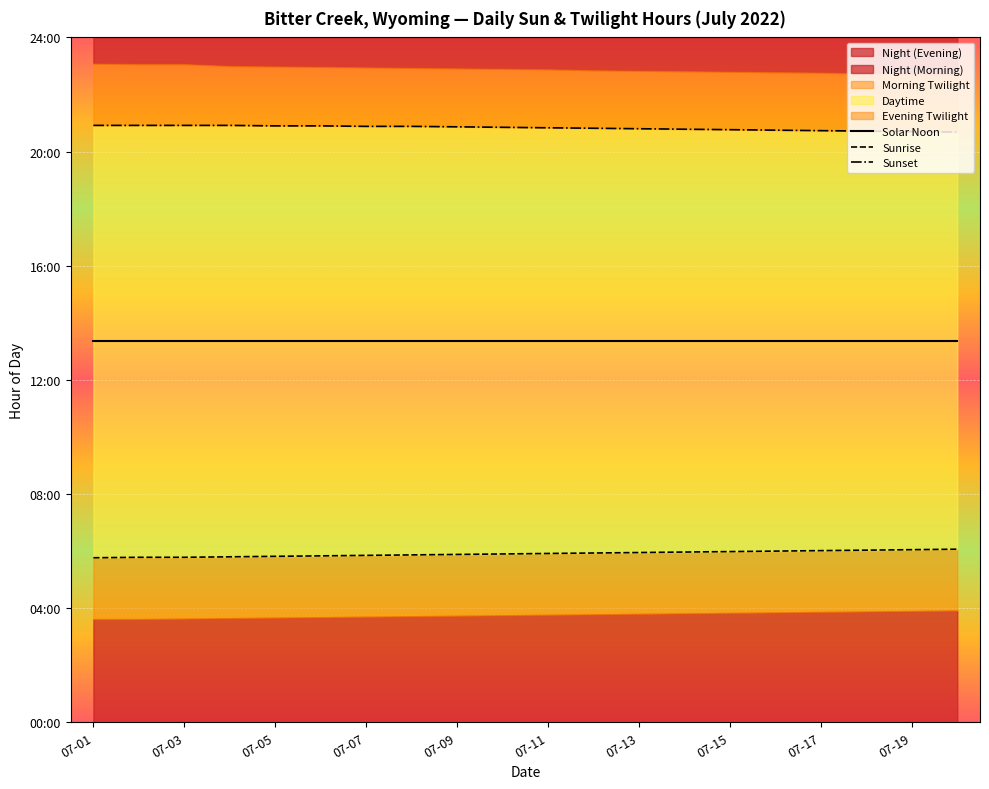

True or false: Solar Noon and Sunset intersect in this chart.

False